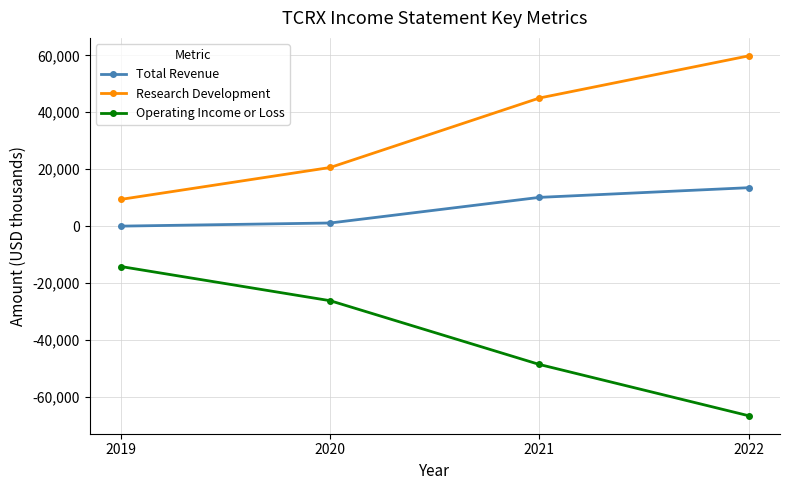

What is the difference between the Operating Income or Loss values at 2020 and 2021?

22400